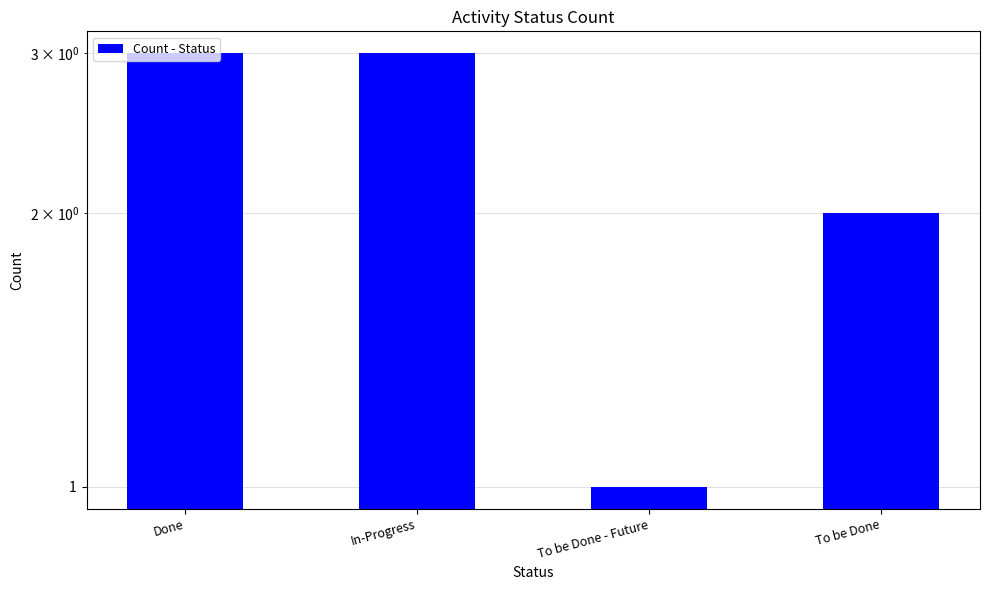

Where is the data nearest to the value 2?

To be Done